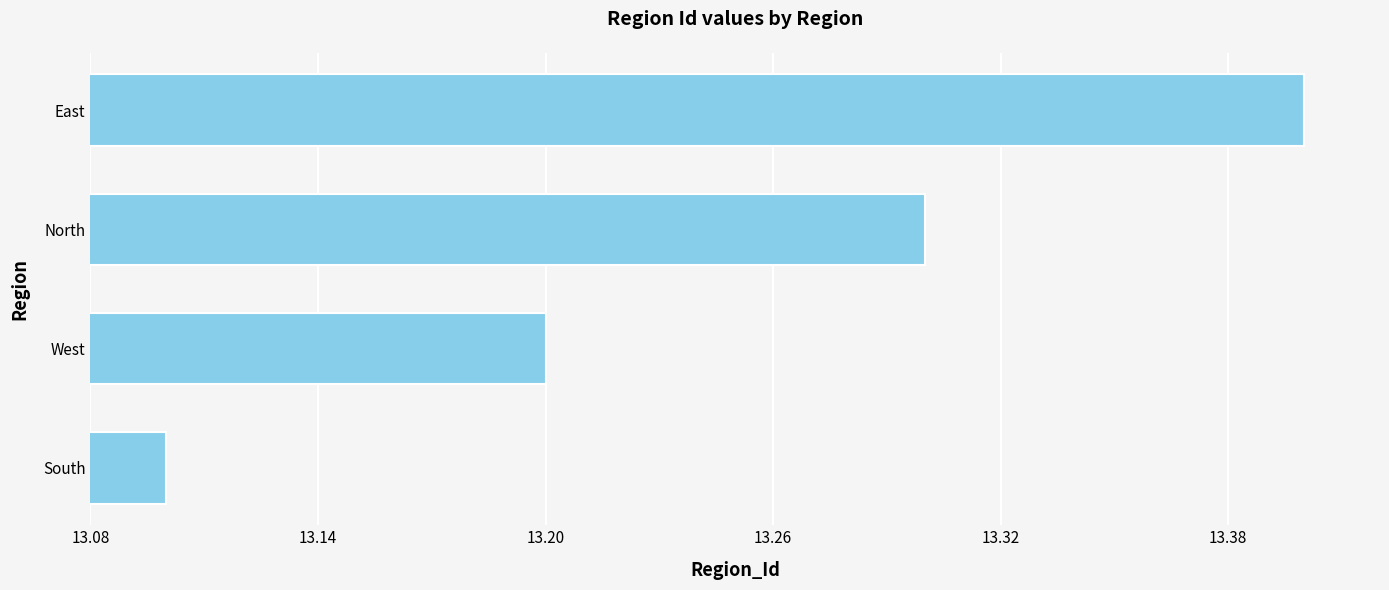

At which category does the chart reach its minimum across all series?

South